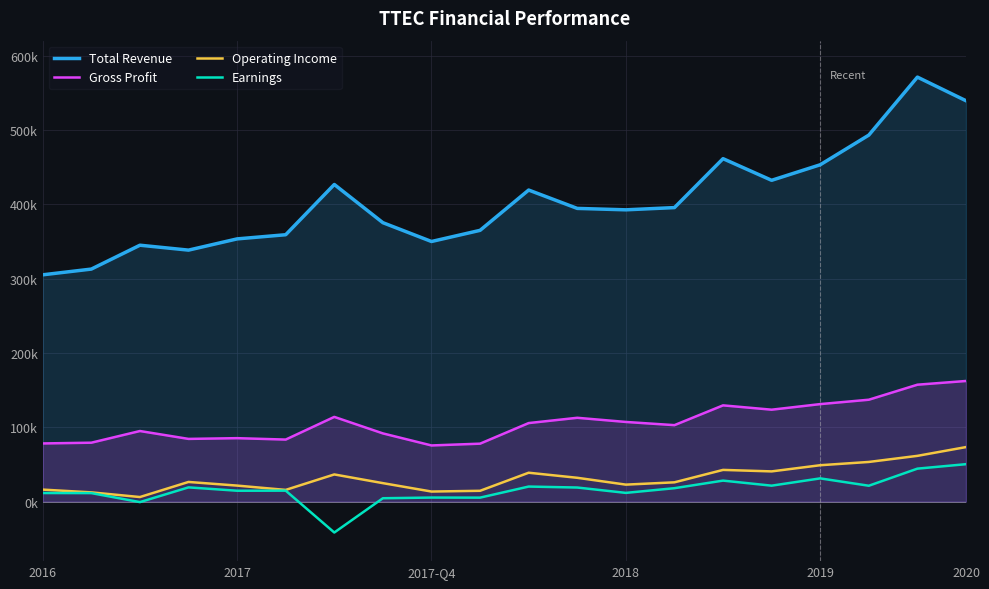

True or false: Earnings and Total Revenue intersect in this chart.

False